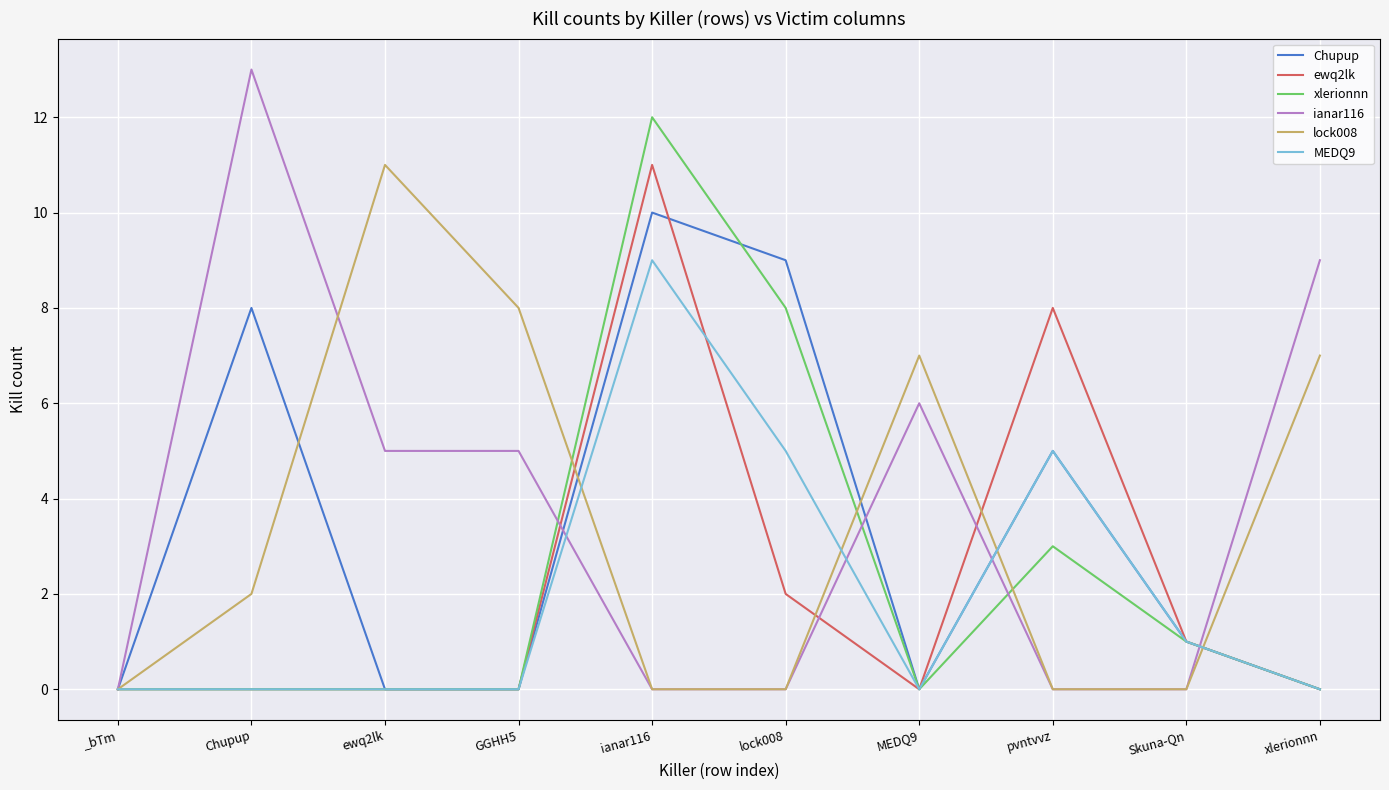

The value of xlerionnn at ianar116 is 12. True or false?

True